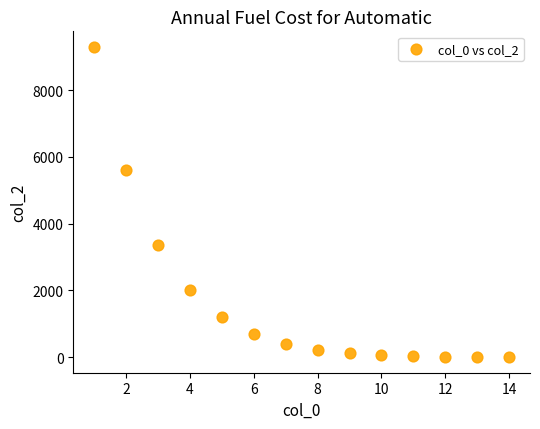

What Y value in the scatter plot is closest to 4649?

5617